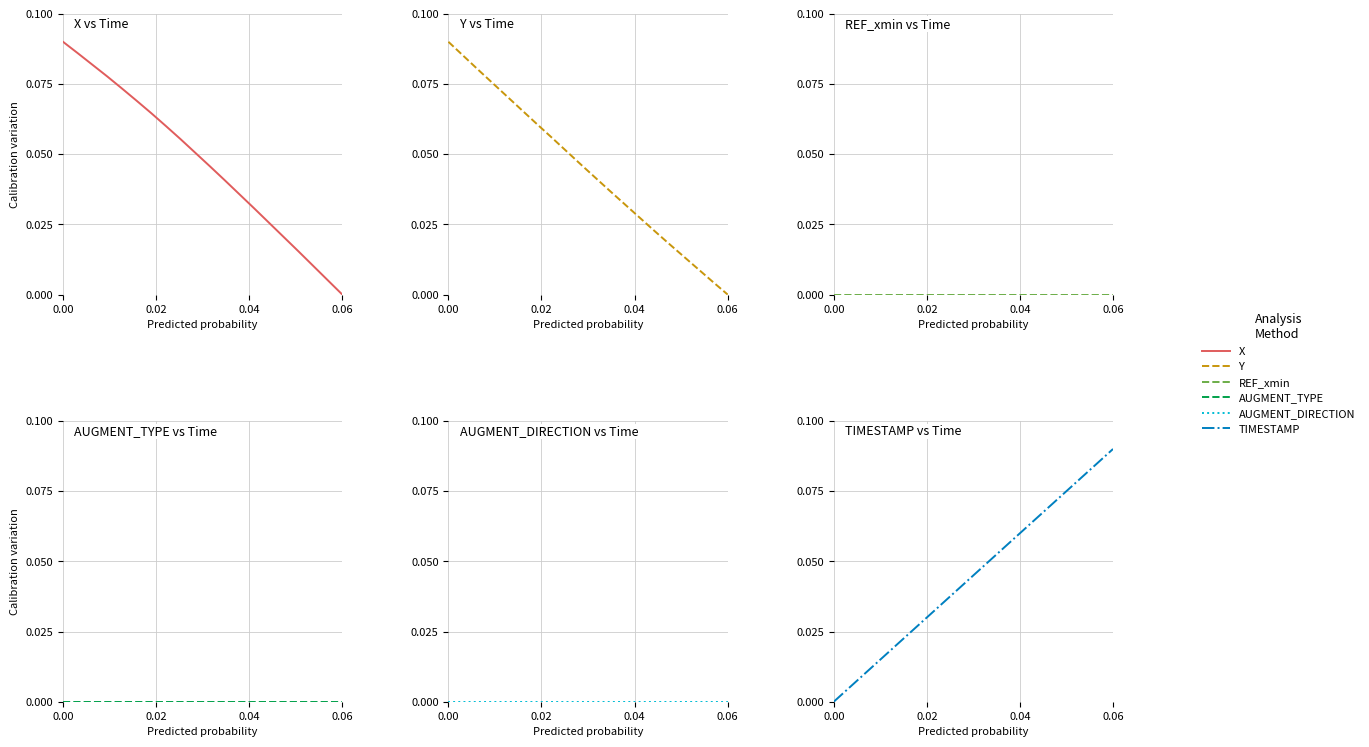

Which series has the widest spread of values?

X